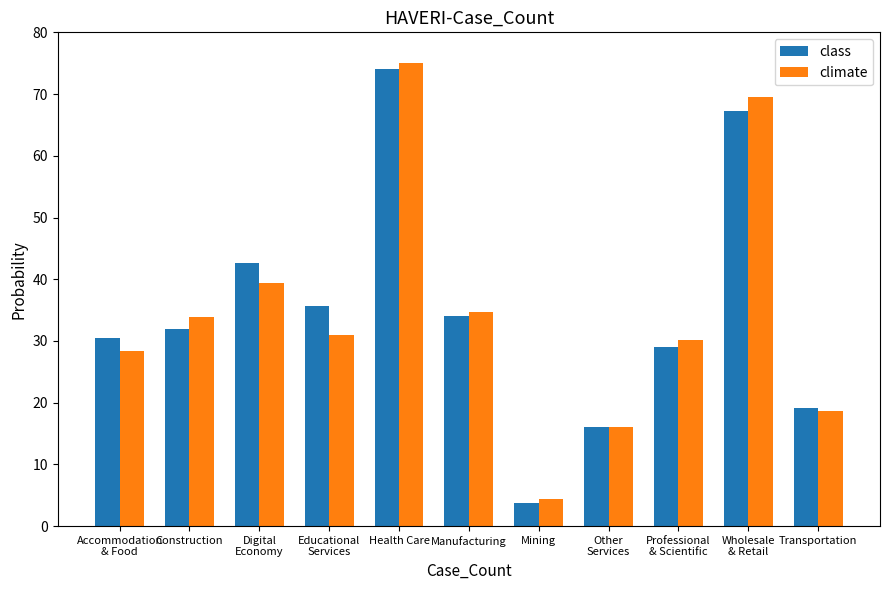

What is the difference between the second highest and minimum values in the climate series?

65.2